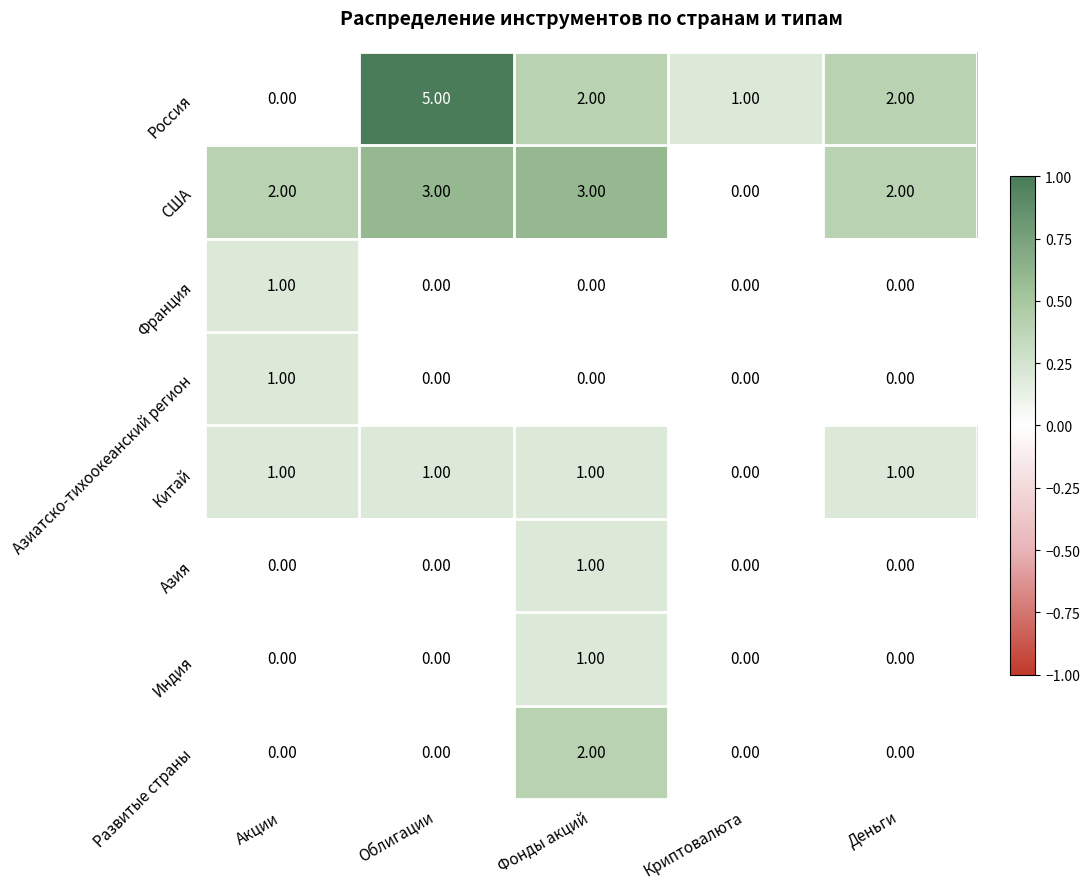

At how many categories does at least one series exceed 0?

5